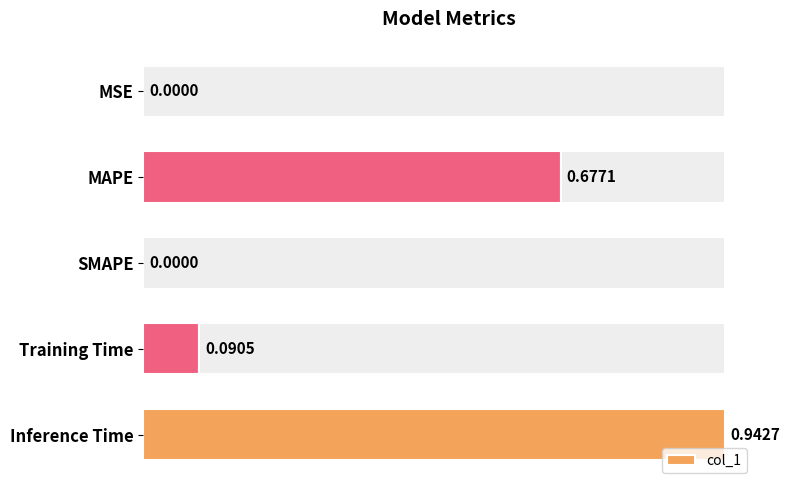

Reading left to right, what are all the values shown in this chart?

0.0	0.7	0.0	0.1	0.9